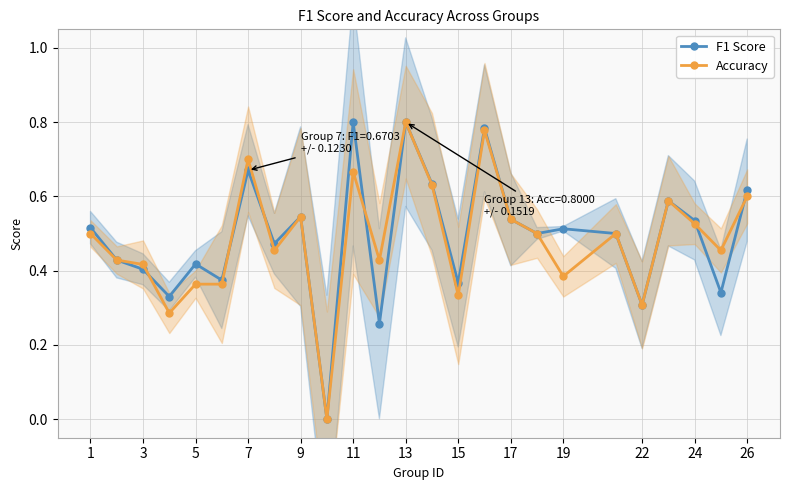

At which category does F1 Score reach its first local peak?

5